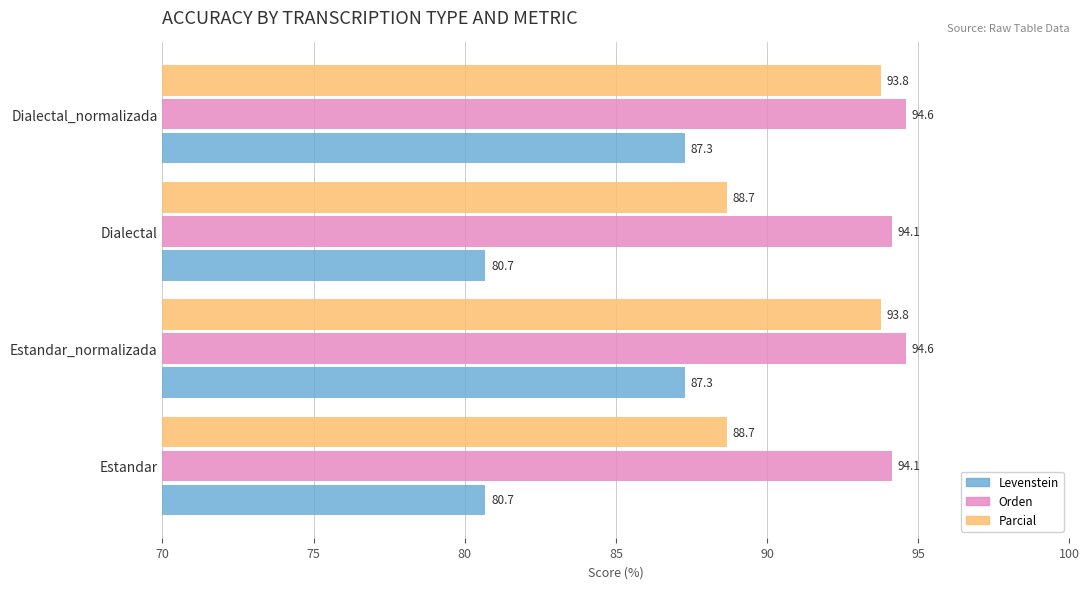

What is the smallest value displayed?

80.7